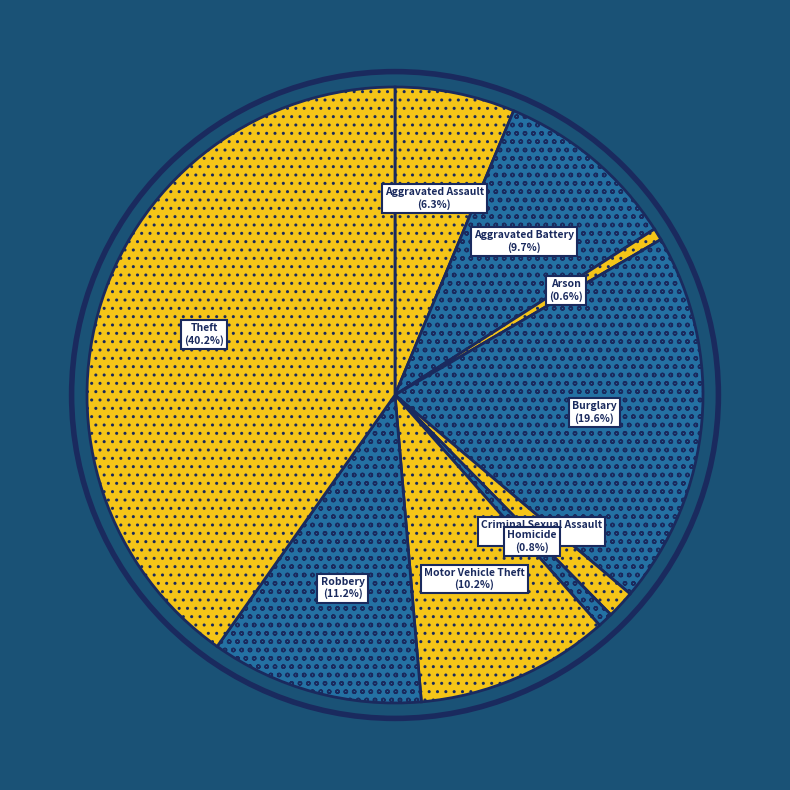

Which has a higher value, Robbery or Theft?

Theft